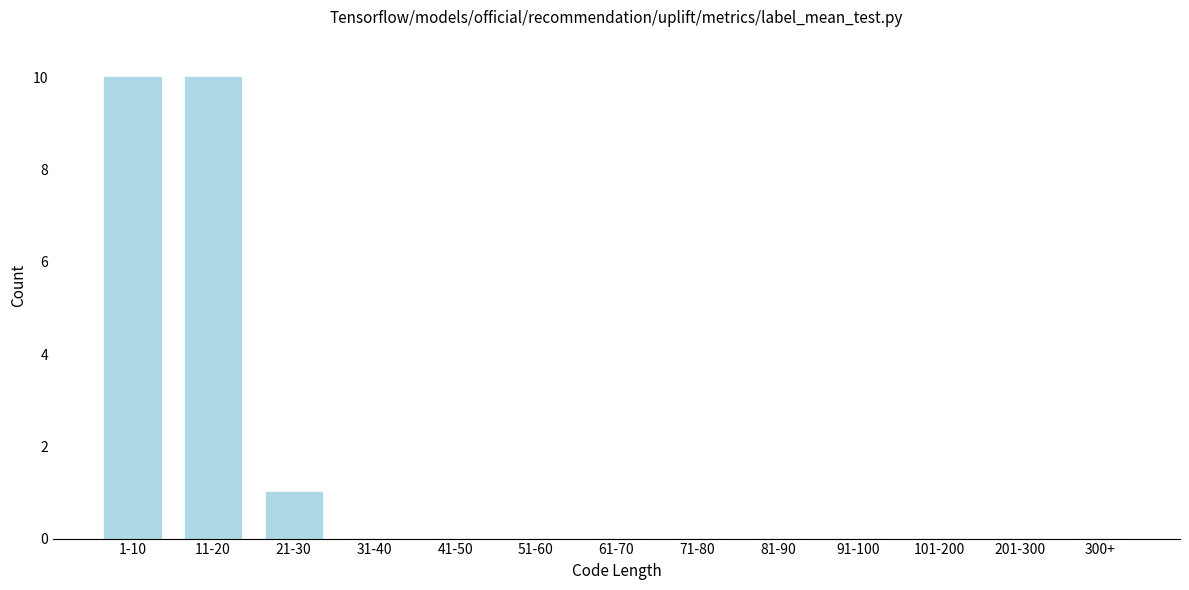

Reading left to right, extract all data points from this chart.

1-10=10	11-20=10	21-30=1	31-40=0	41-50=0	51-60=0	61-70=0	71-80=0	81-90=0	91-100=0	101-200=0	201-300=0	300+=0